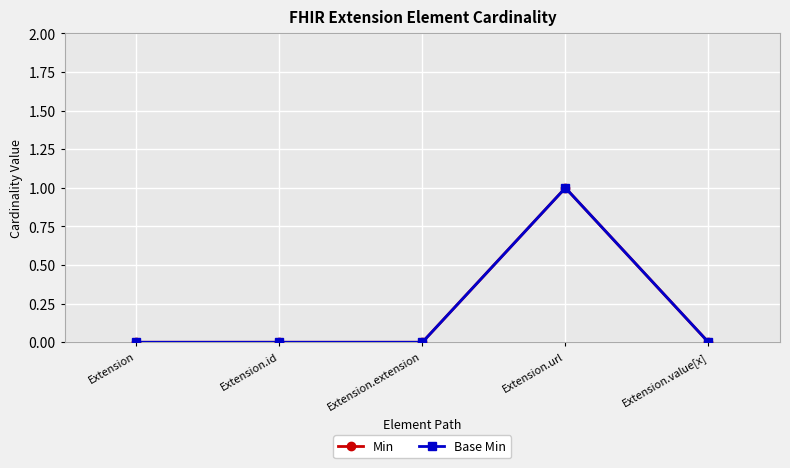

Which category has the lowest value across all series?

Extension